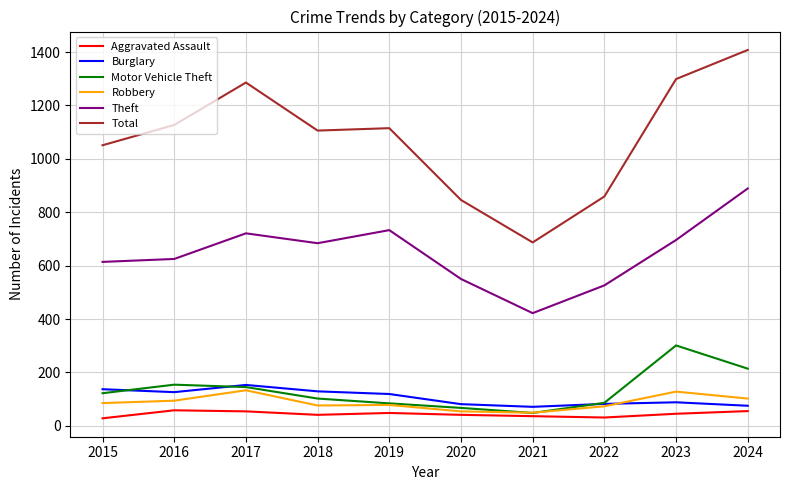

What is the spread (max minus min) of values at 2023?

1254